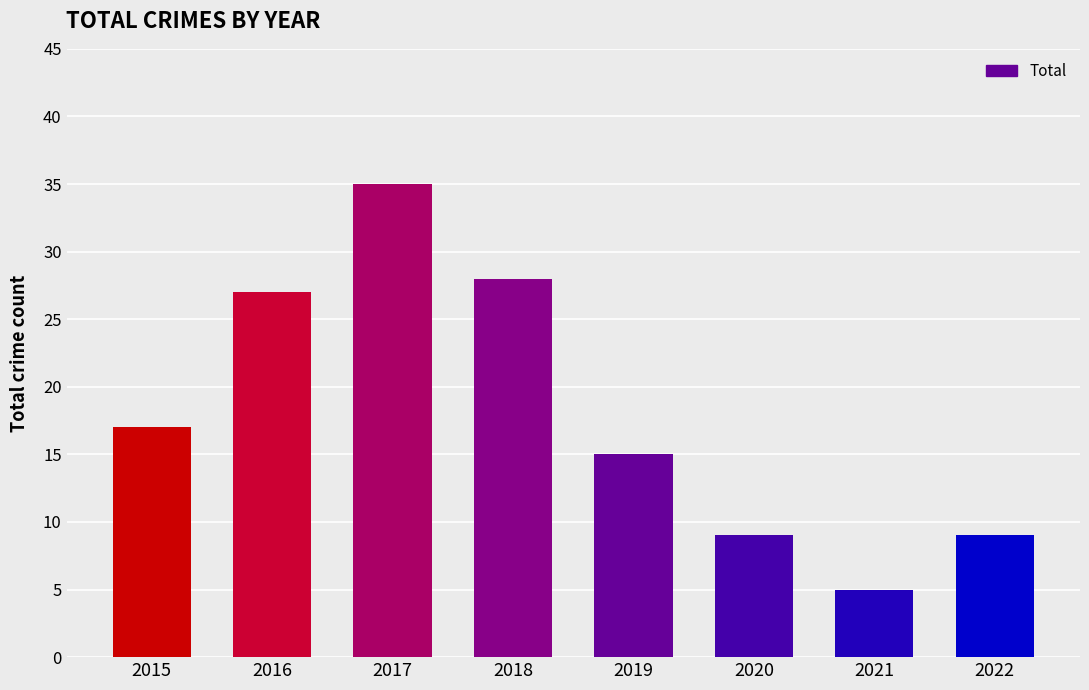

Which category has the highest value across all series?

2017